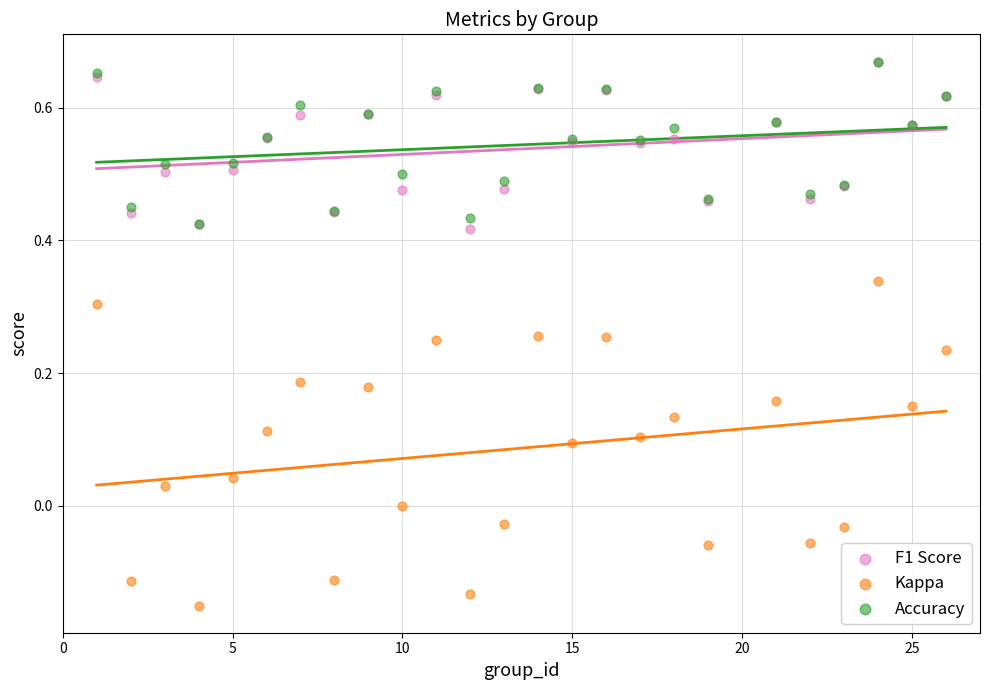

What are all the series names shown in the legend?

F1 Score, Kappa, Accuracy